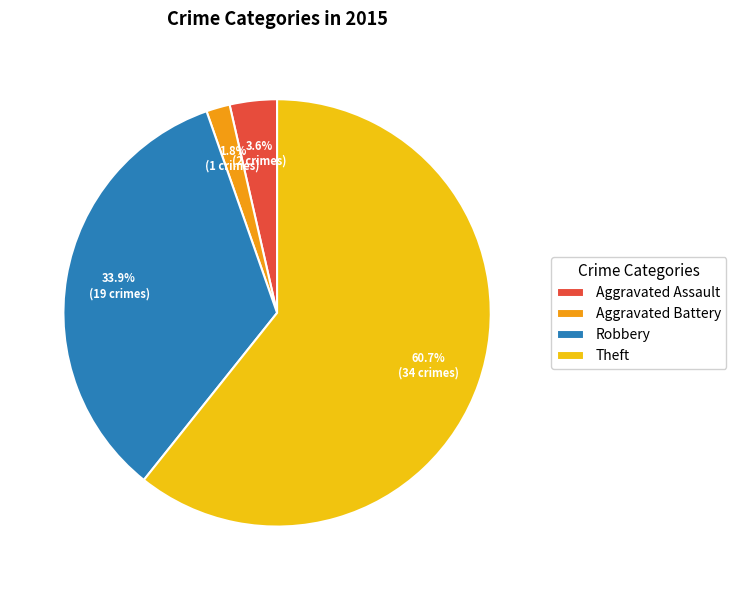

Which slice represents more than half of the pie?

Theft